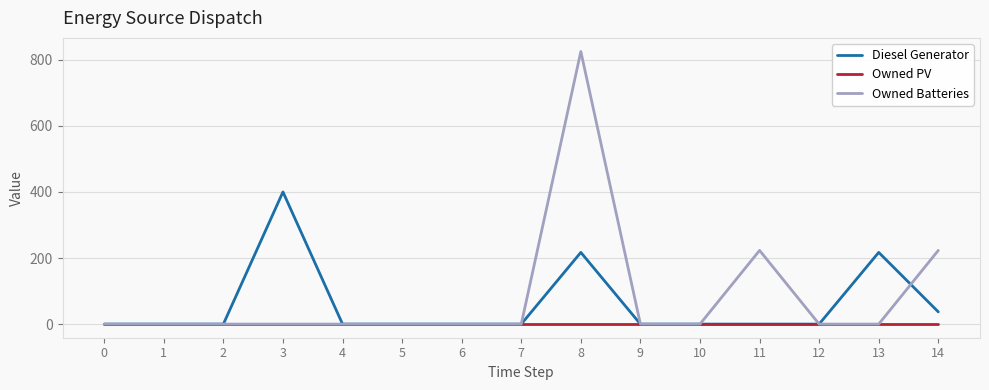

What is the spread (max minus min) of values at 13?

217